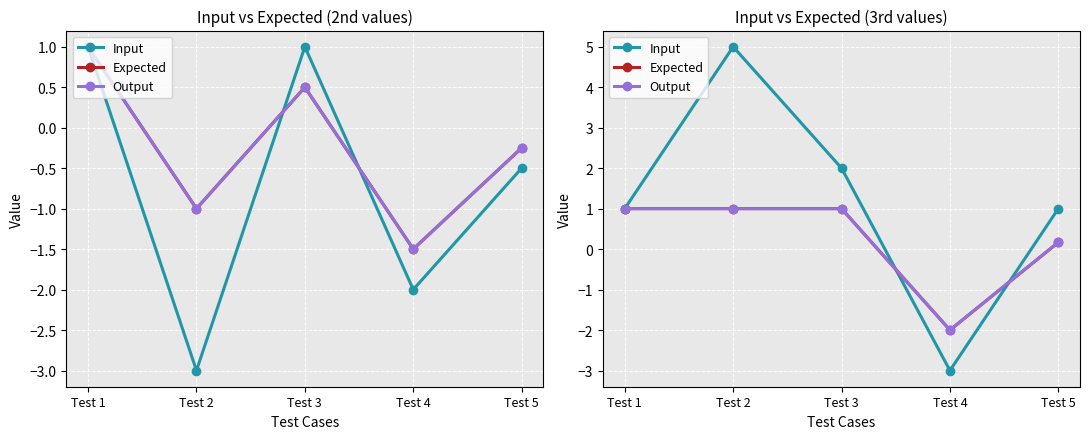

Which series has the largest range (max minus min)?

Input